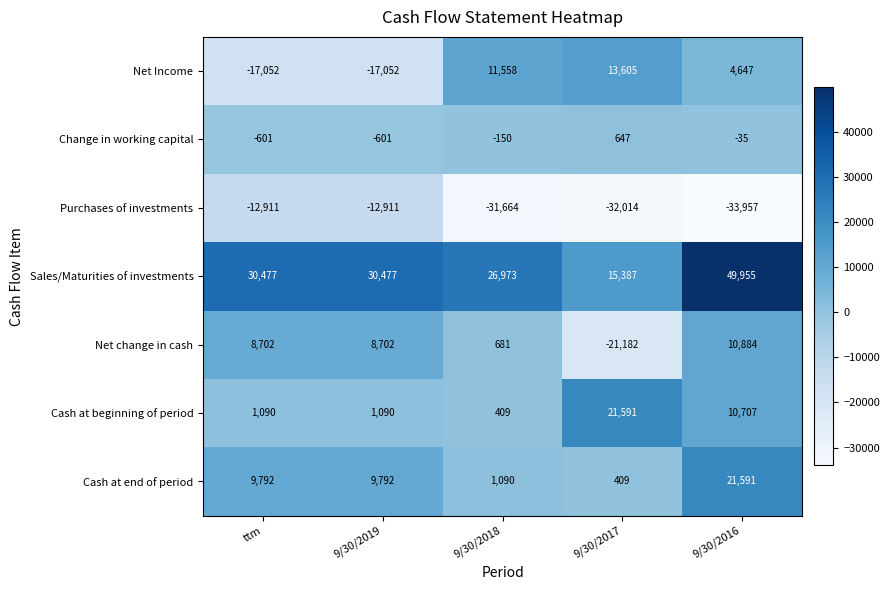

At which label does Net change in cash reach its minimum?

9/30/2017